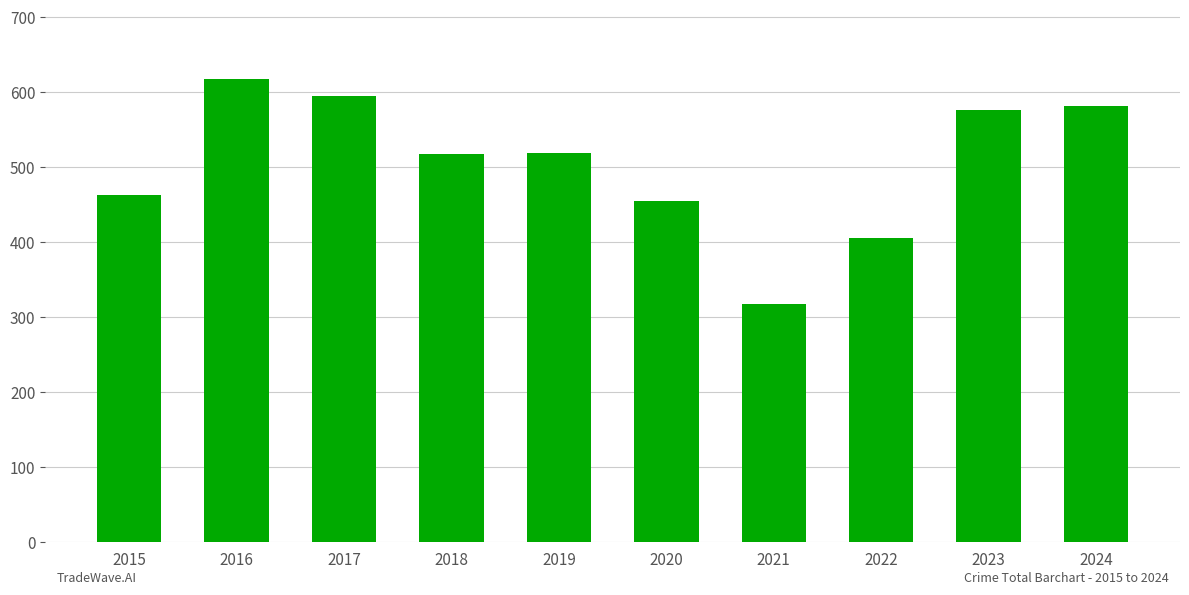

Which label corresponds to the largest value in the chart?

2016